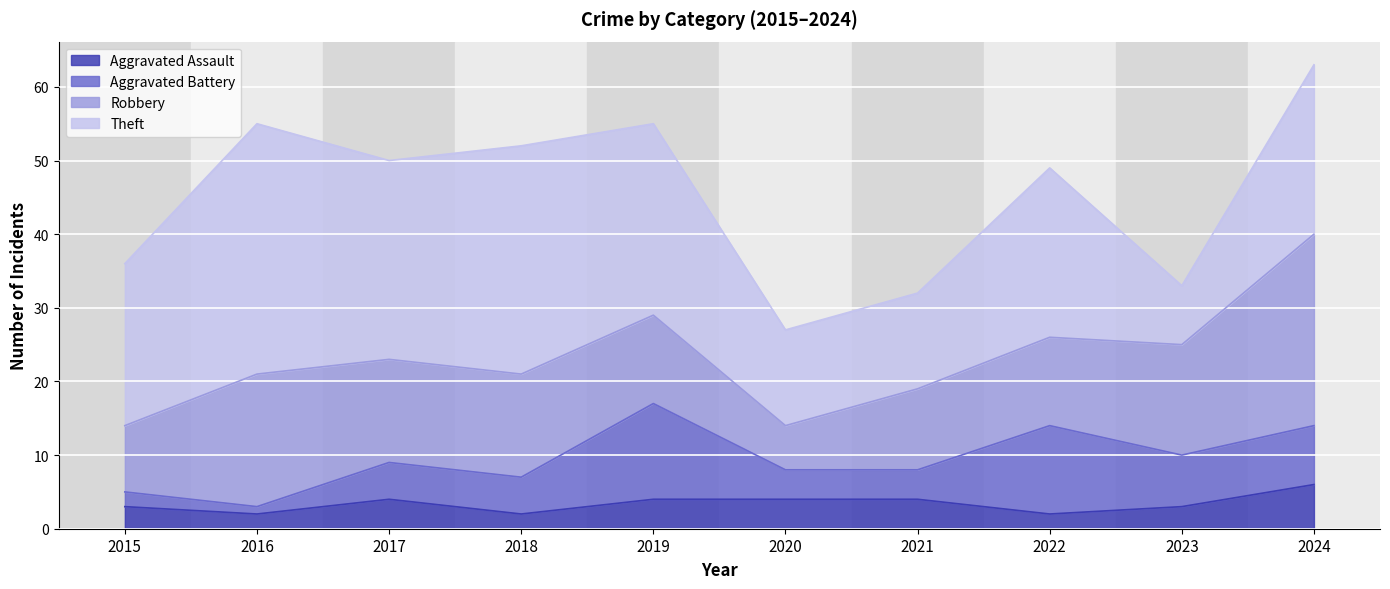

What is the value of the Theft point at the 7th from the left?

13